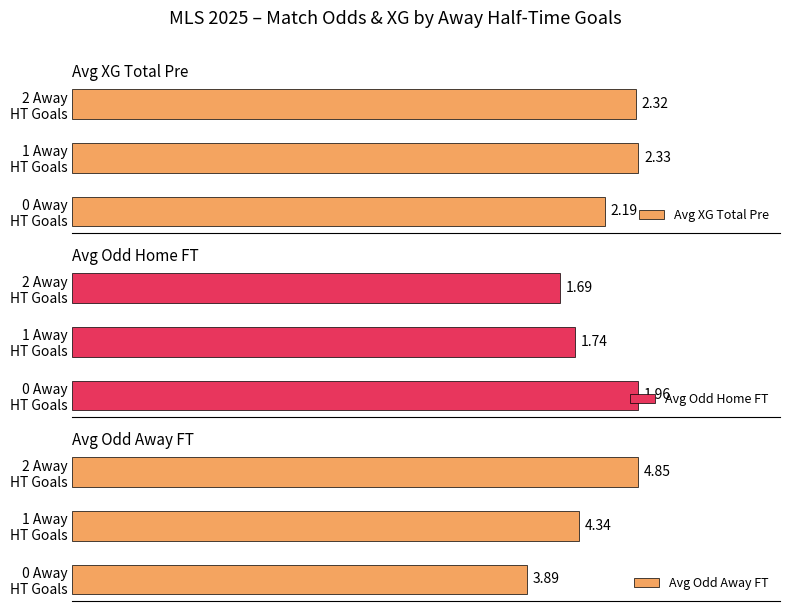

Read the Avg Odd Away FT value at 2 Away HT Goals.

4.9